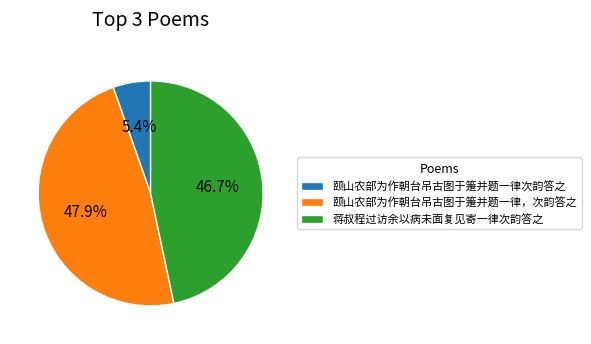

What is the total percentage of 颐山农部为作朝台吊古图于箑并题一律次韵答之 and 颐山农部为作朝台吊古图于箑并题一律，次韵答之?

53.3%